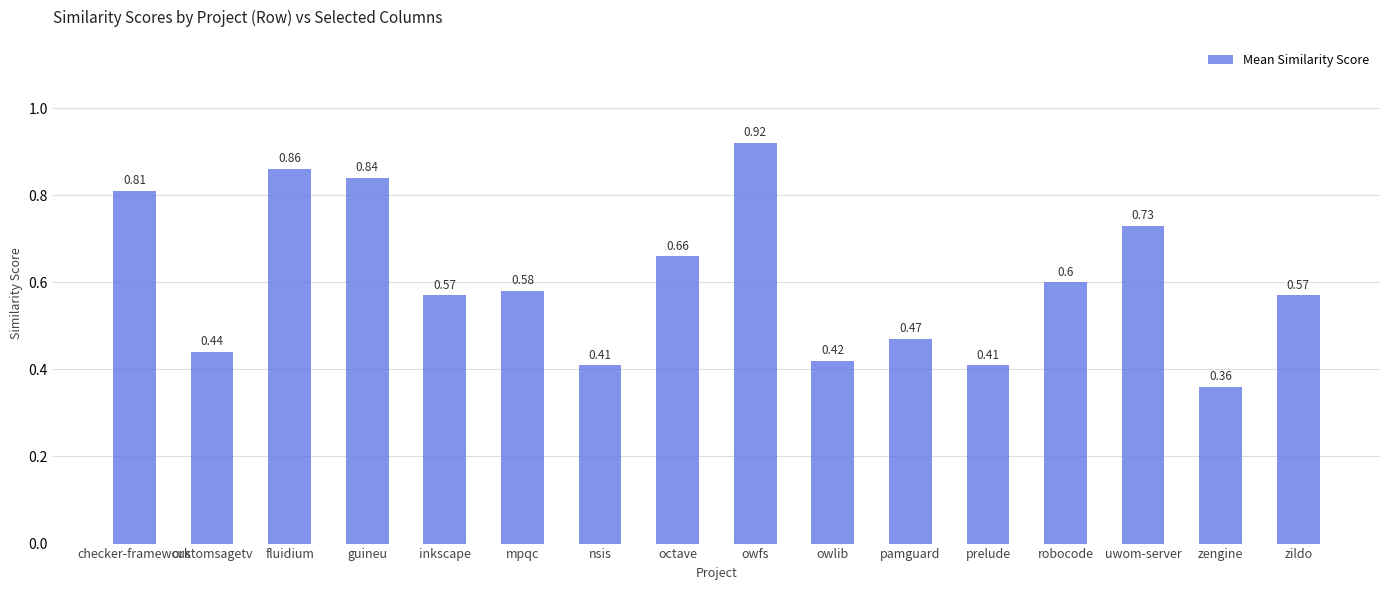

Count the values in the range 0 to 1.

16